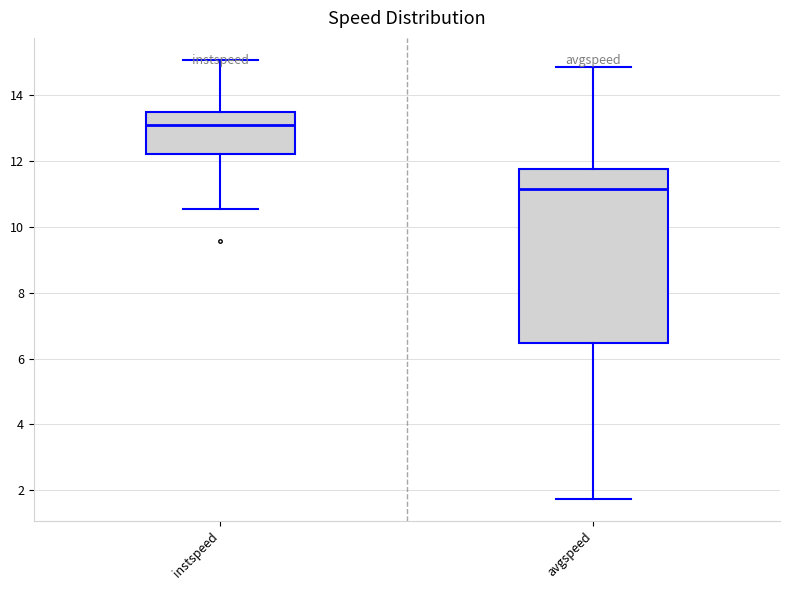

Reading left to right, read every box against the y-axis: the position of its median line, the range the box covers, and the ends of its whiskers. The values are not printed on the chart, so give them approximately, as read against the axis.

instspeed: median 13.0, box 12.2 to 13.4, whiskers 10.6 to 15.0
avgspeed: median 11.2, box 6.4 to 11.8, whiskers 1.8 to 14.8